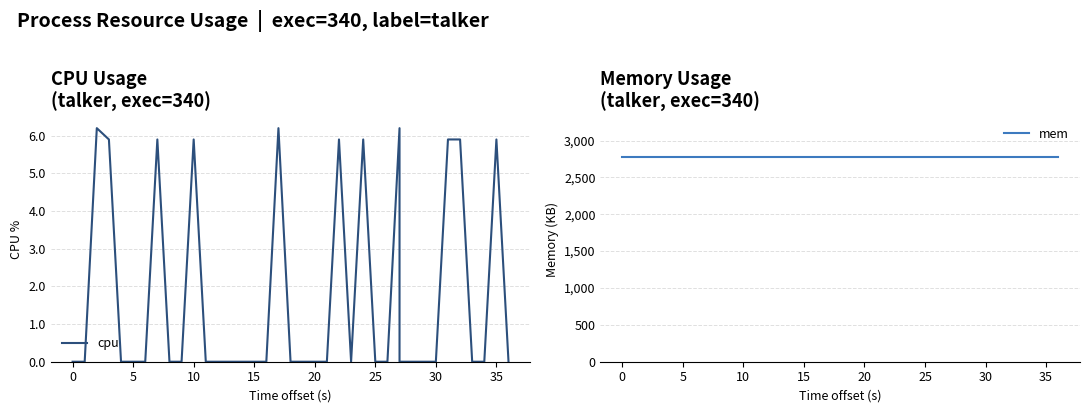

In cpu, how many points are lower than both neighbors (excluding endpoints)?

1